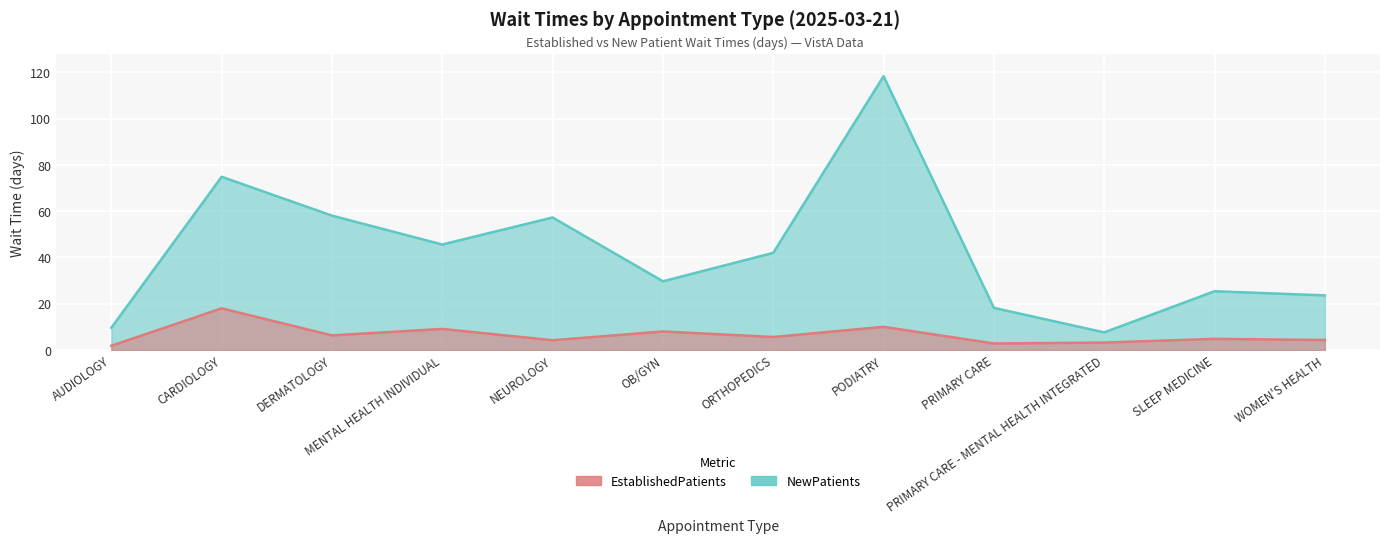

What is the sum of the NewPatients values at SLEEP MEDICINE and OB/GYN?

55.1